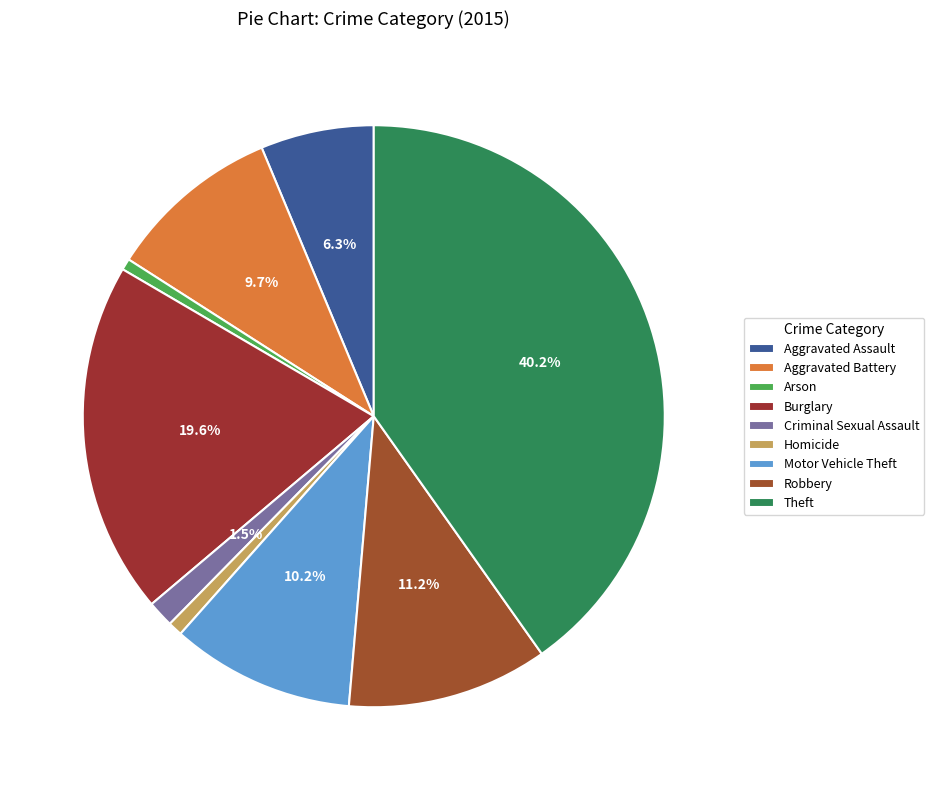

Which slice is the largest?

Theft